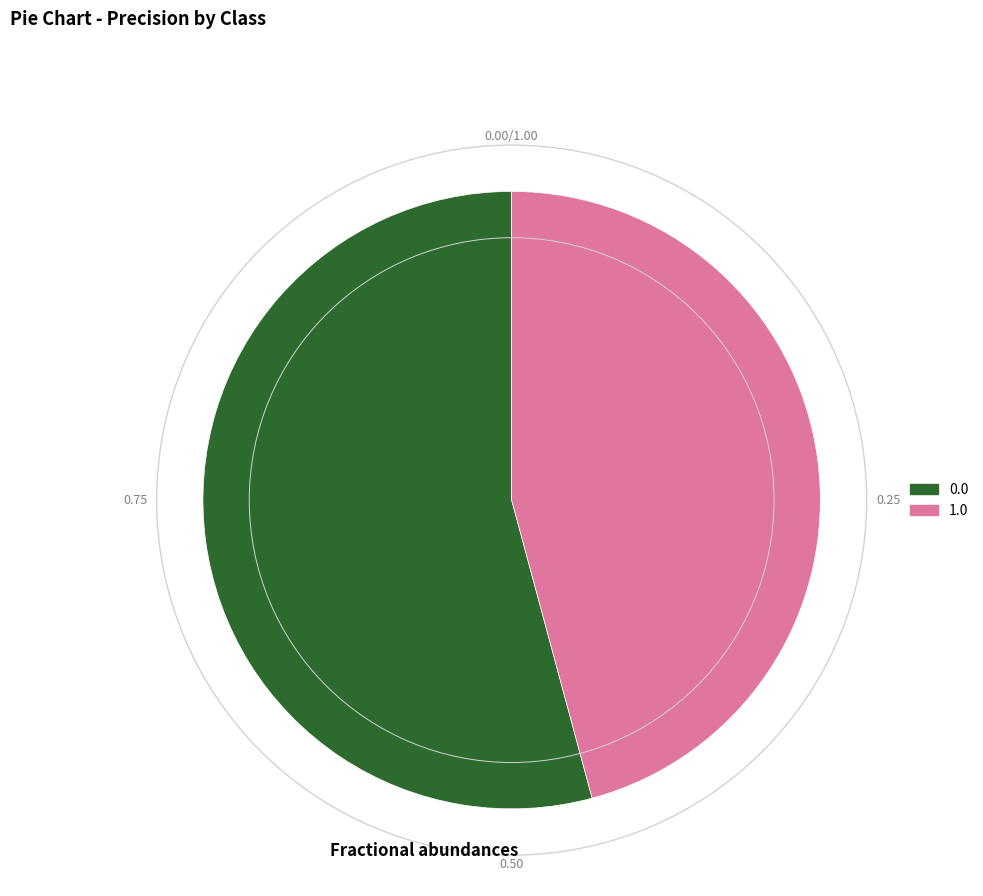

Is the sum of 1.0 and 0.0 greater than half?

Yes